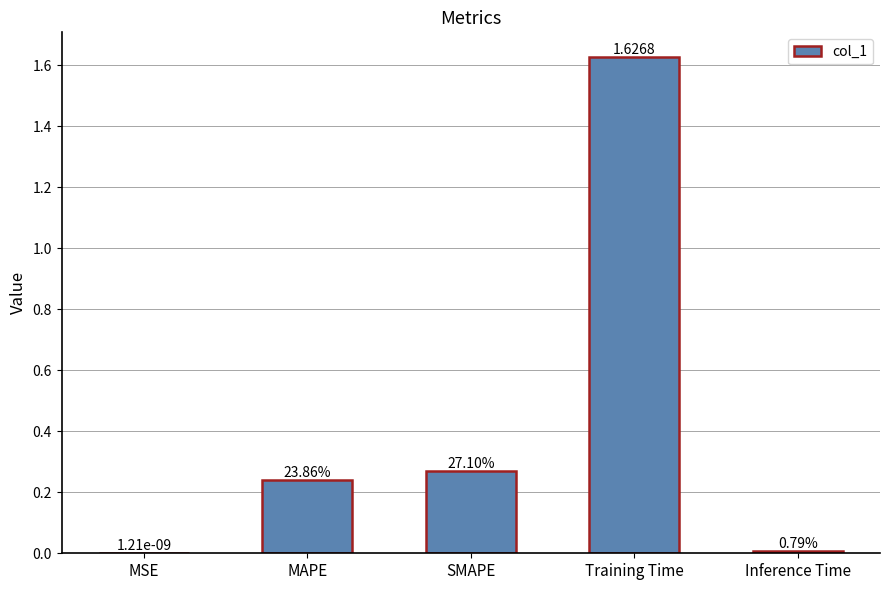

Reading left to right, what are all the values shown in this chart?

MSE=0.0	MAPE=0.2	SMAPE=0.3	Training Time=1.6	Inference Time=0.0